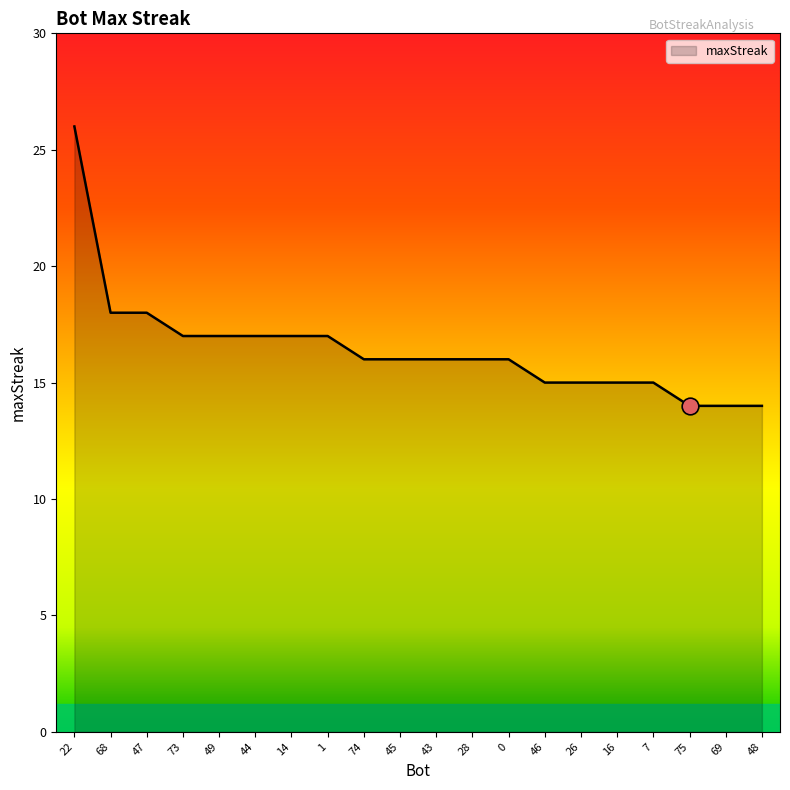

Approximately how many times larger is the value at 46 compared to 7?

1.0